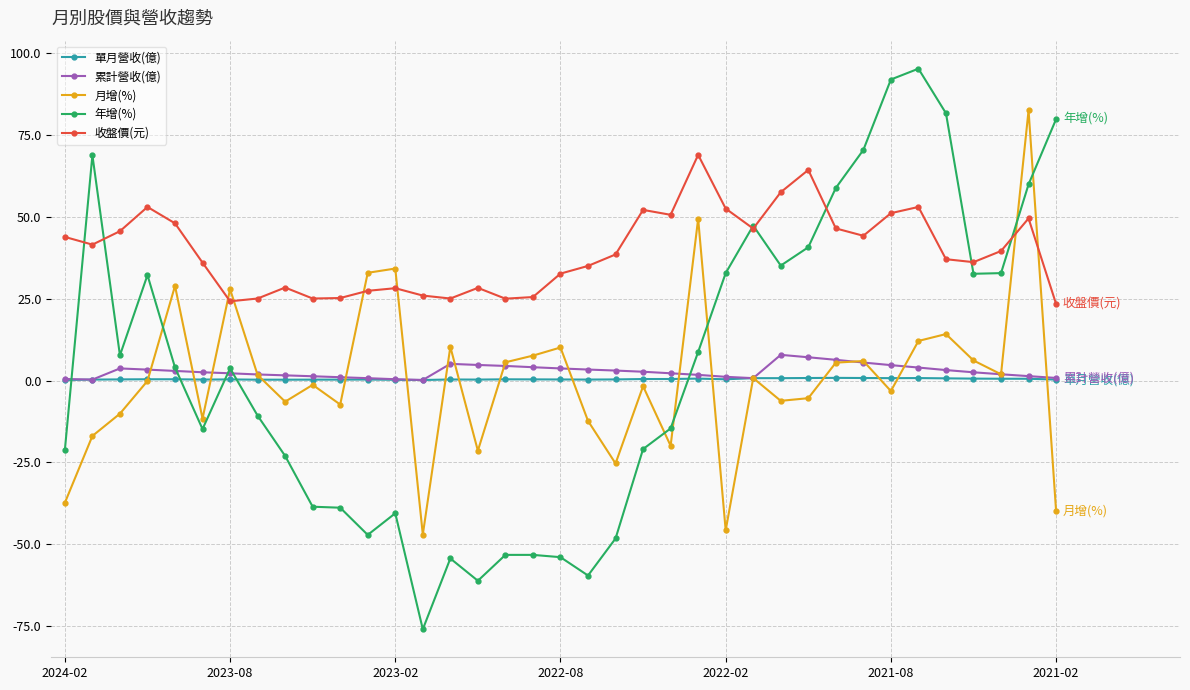

True or false: 累計營收(億) has more than 2 points higher than both neighbors.

True